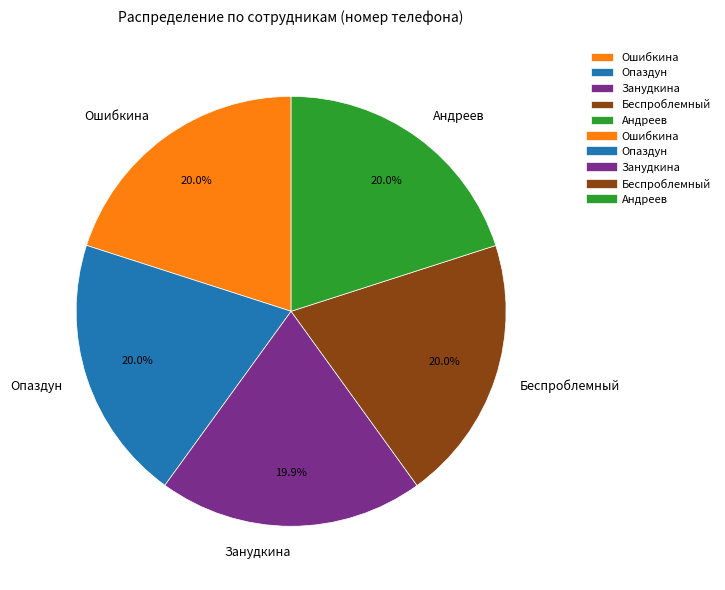

What portion of the pie excludes Беспроблемный?

80.0%